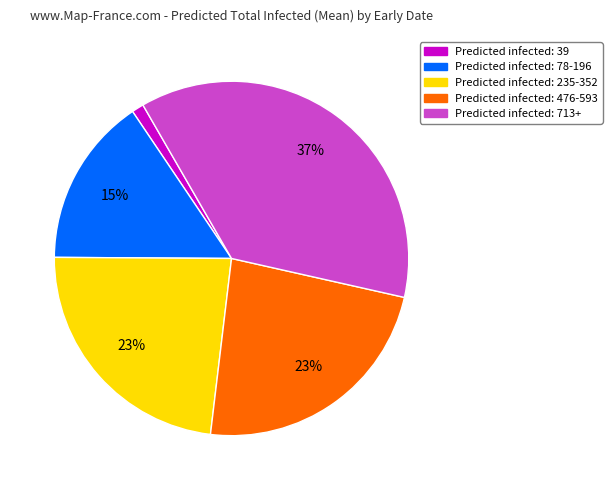

Is there any slice that represents more than half of the pie?

No